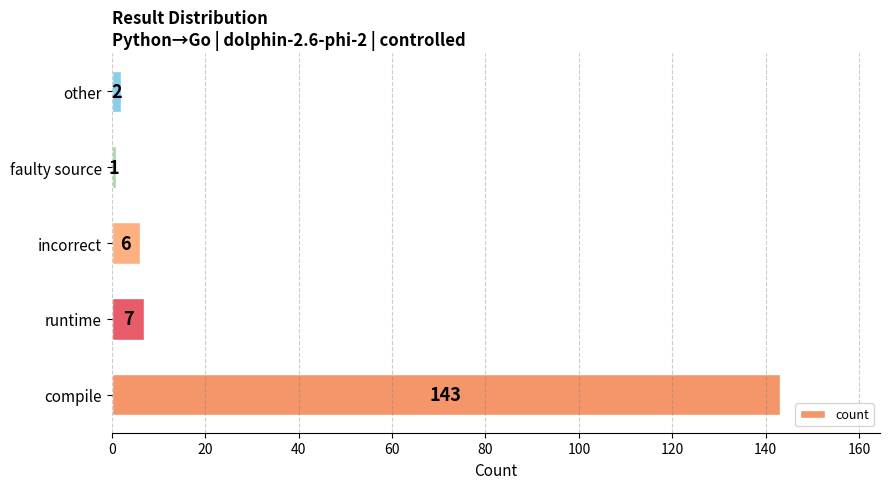

How many data points are less than 6?

2